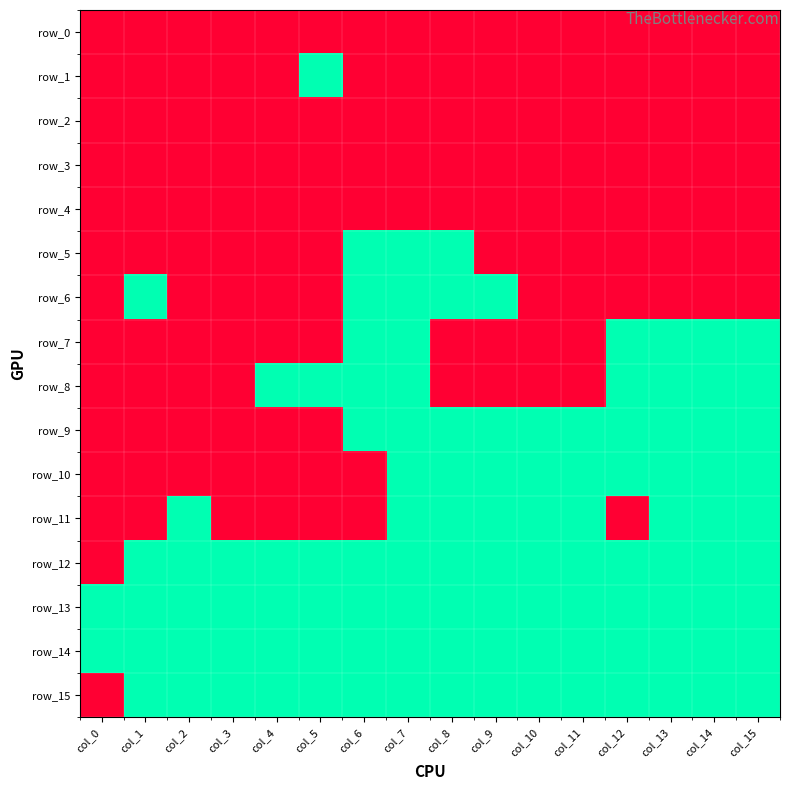

Is the value of row_14 at col_12 greater than the value of row_11 at col_4?

Yes